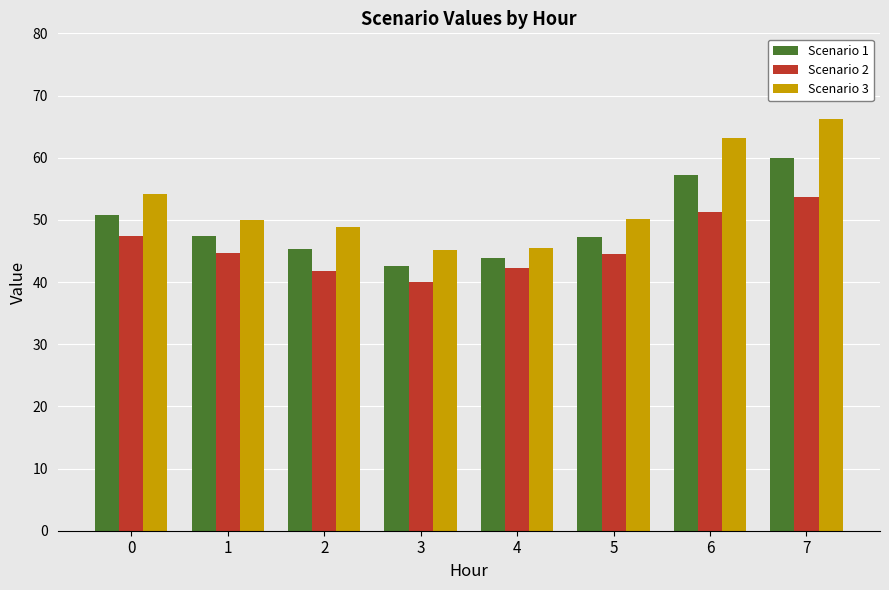

What is the highest value of the Scenario 3 series?

66.2